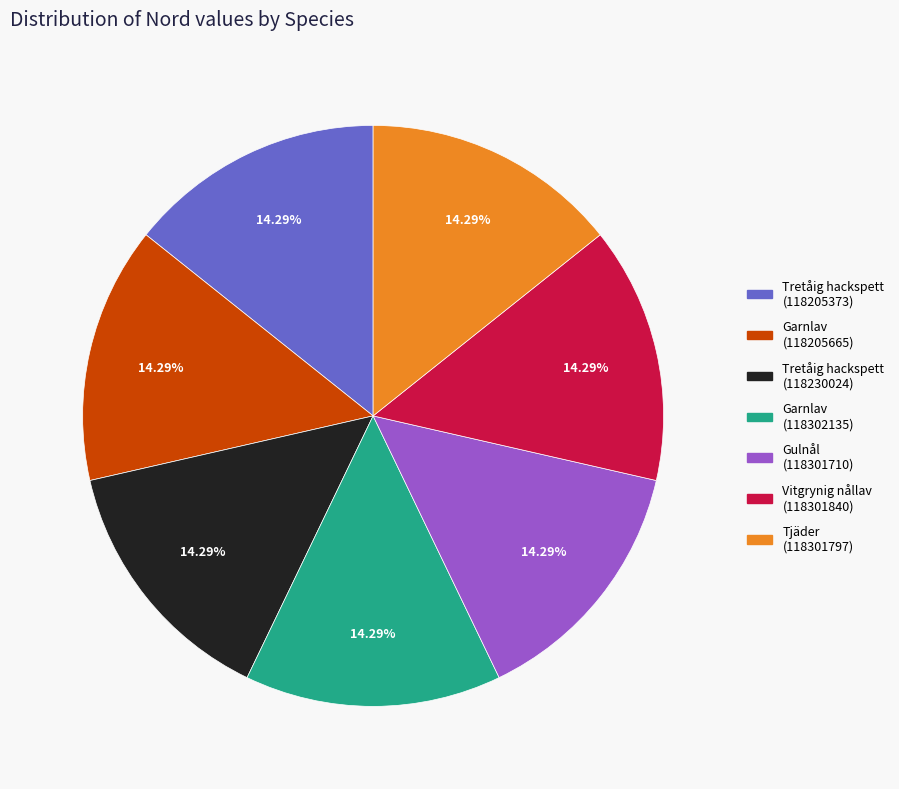

Is there a majority slice in this chart?

No